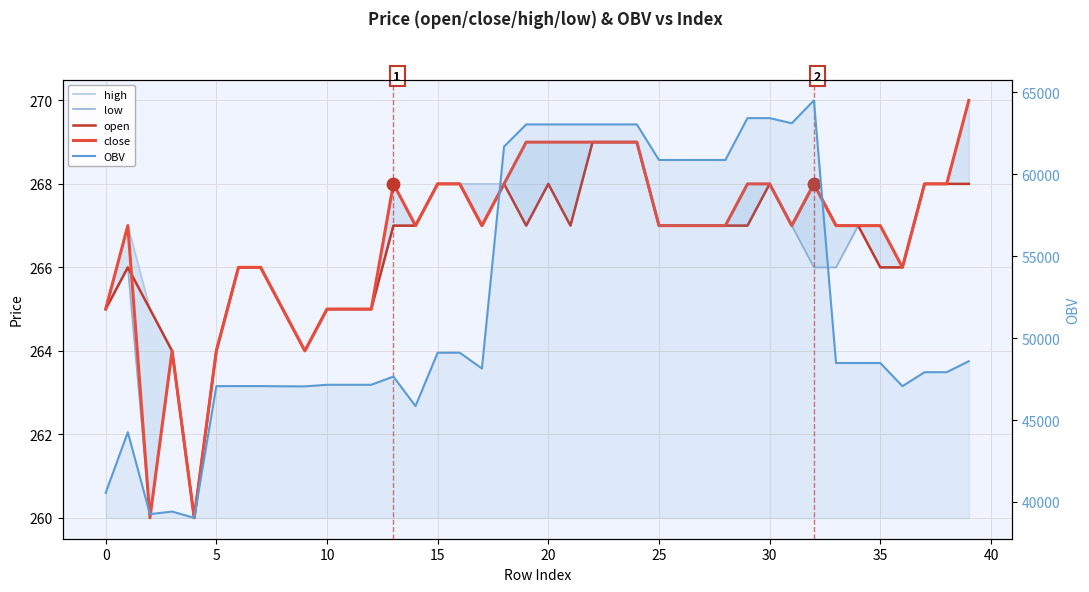

What are all the series names shown in the legend?

high, low, open, close, OBV